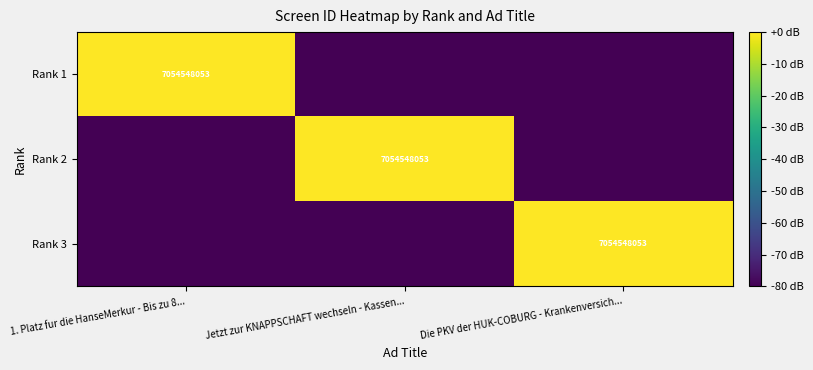

The value of Rank 1 at 1. Platz fur die HanseMerkur - Bis zu 8... is 7054548053. True or false?

True